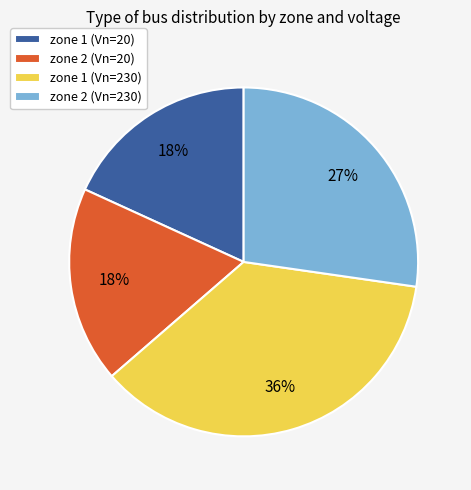

What is the largest slice in the pie chart?

zone 1 (Vn=230)